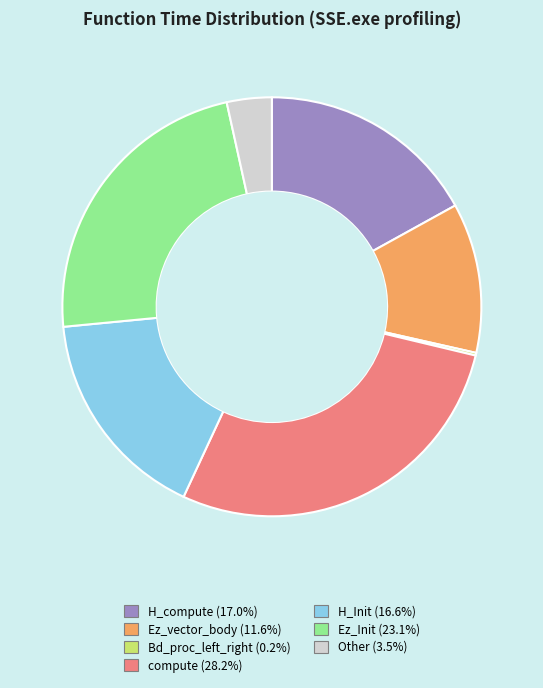

Combined, do H_Init and Ez_vector_body account for over 50%?

No